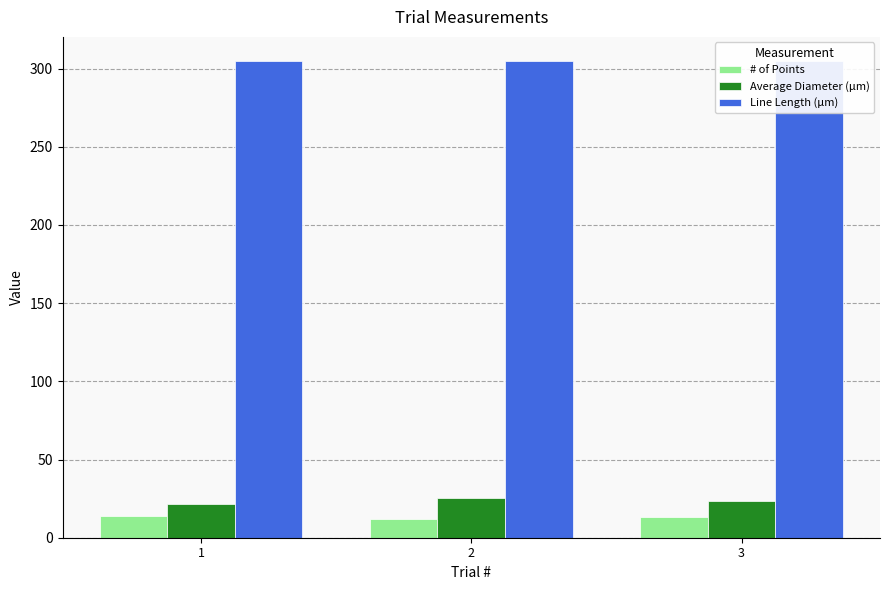

Is it true that # of Points equals 12.0 at 2?

True